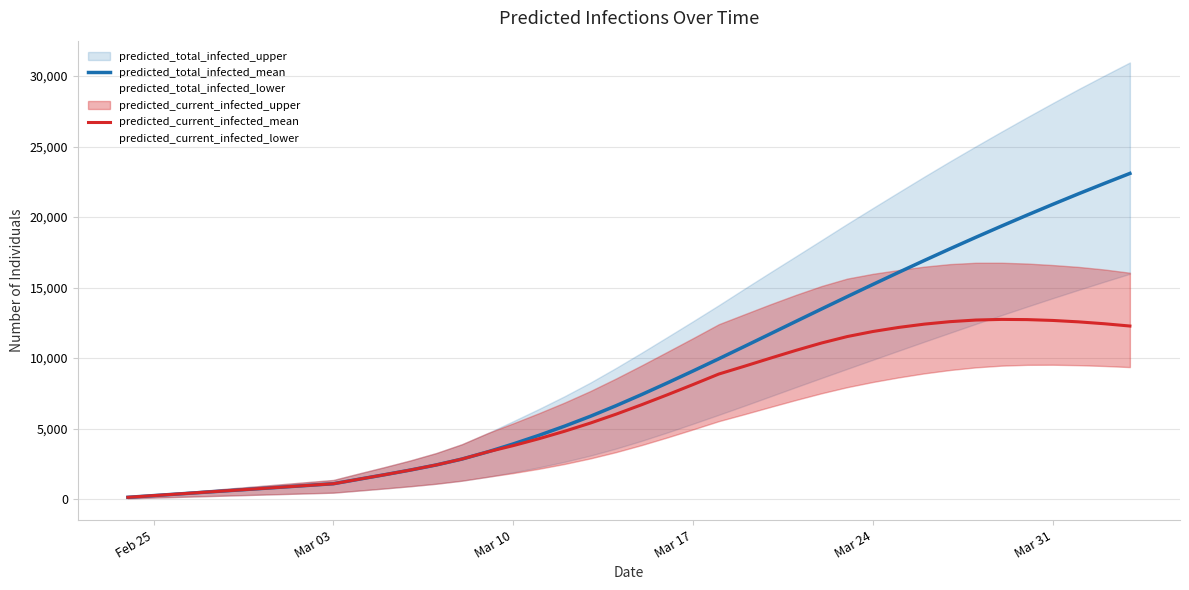

What is the maximum value for predicted_total_infected_mean?

23092